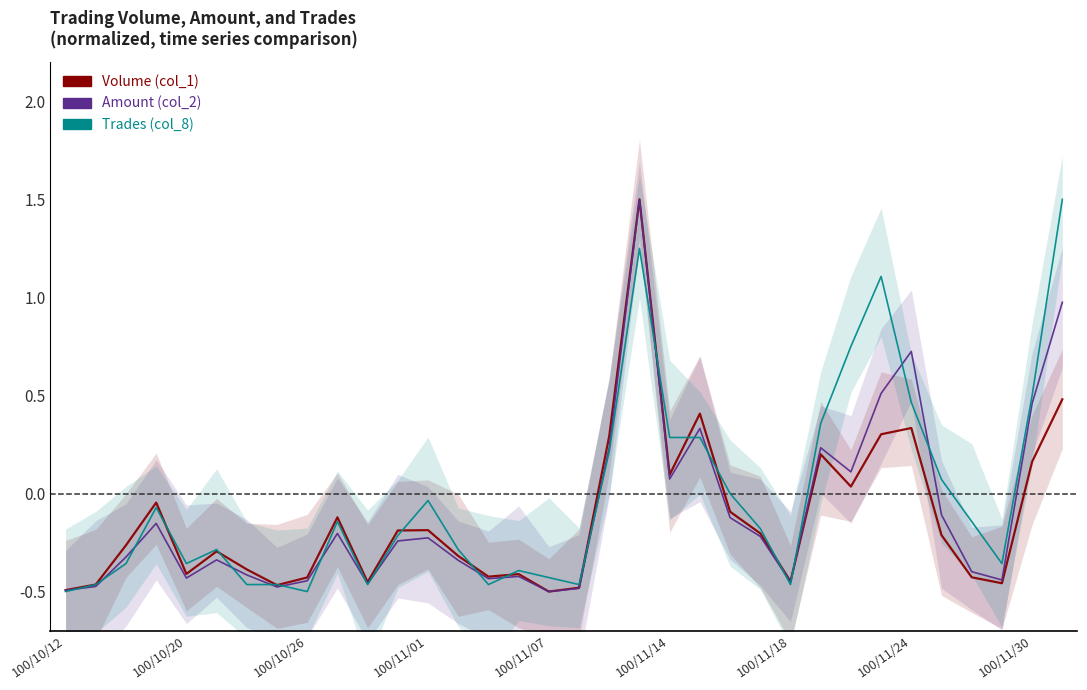

Which category has the lowest value across all series?

16